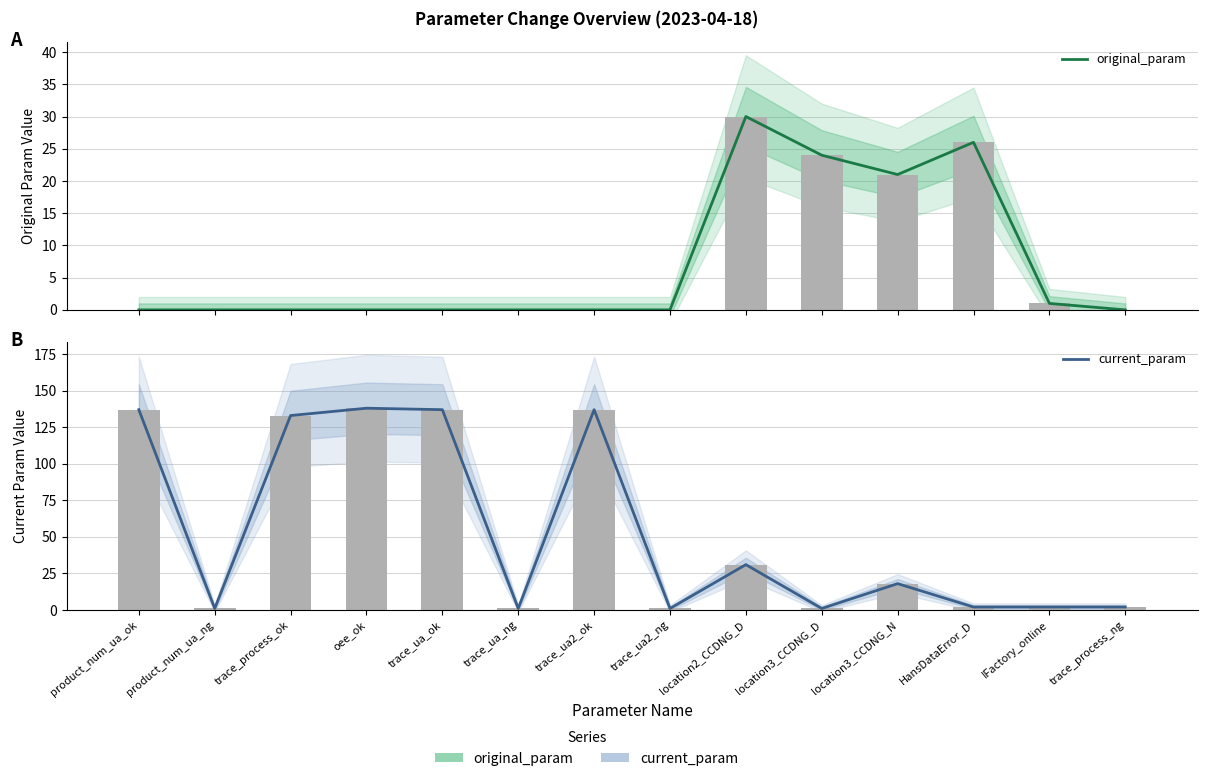

What is the label of the 9th bar from the left?

location2_CCDNG_D